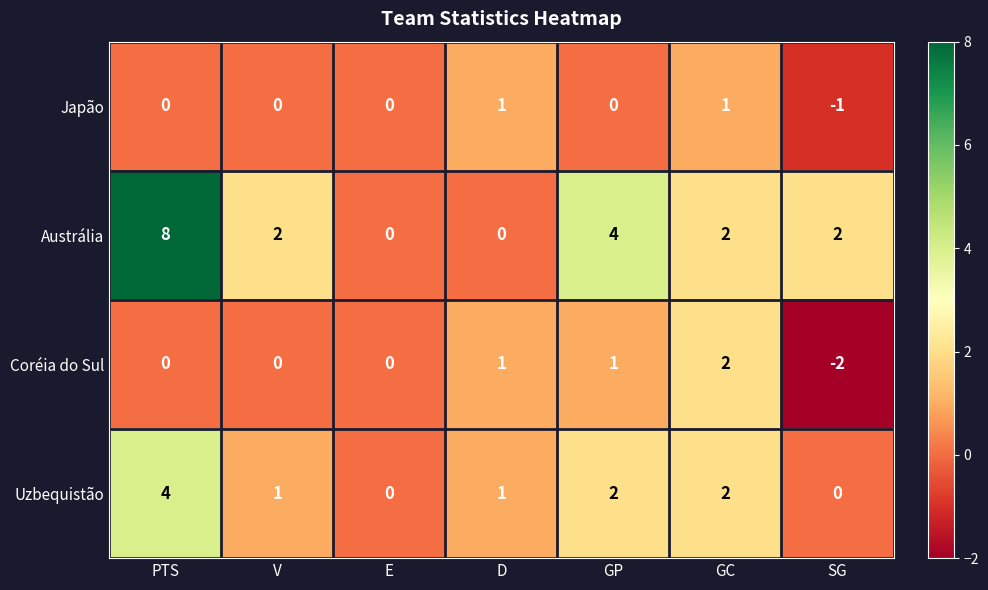

What is the maximum value shown in the chart?

8